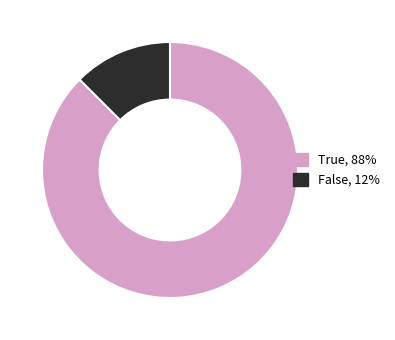

Rank the categories by value from lowest to highest.

False, True